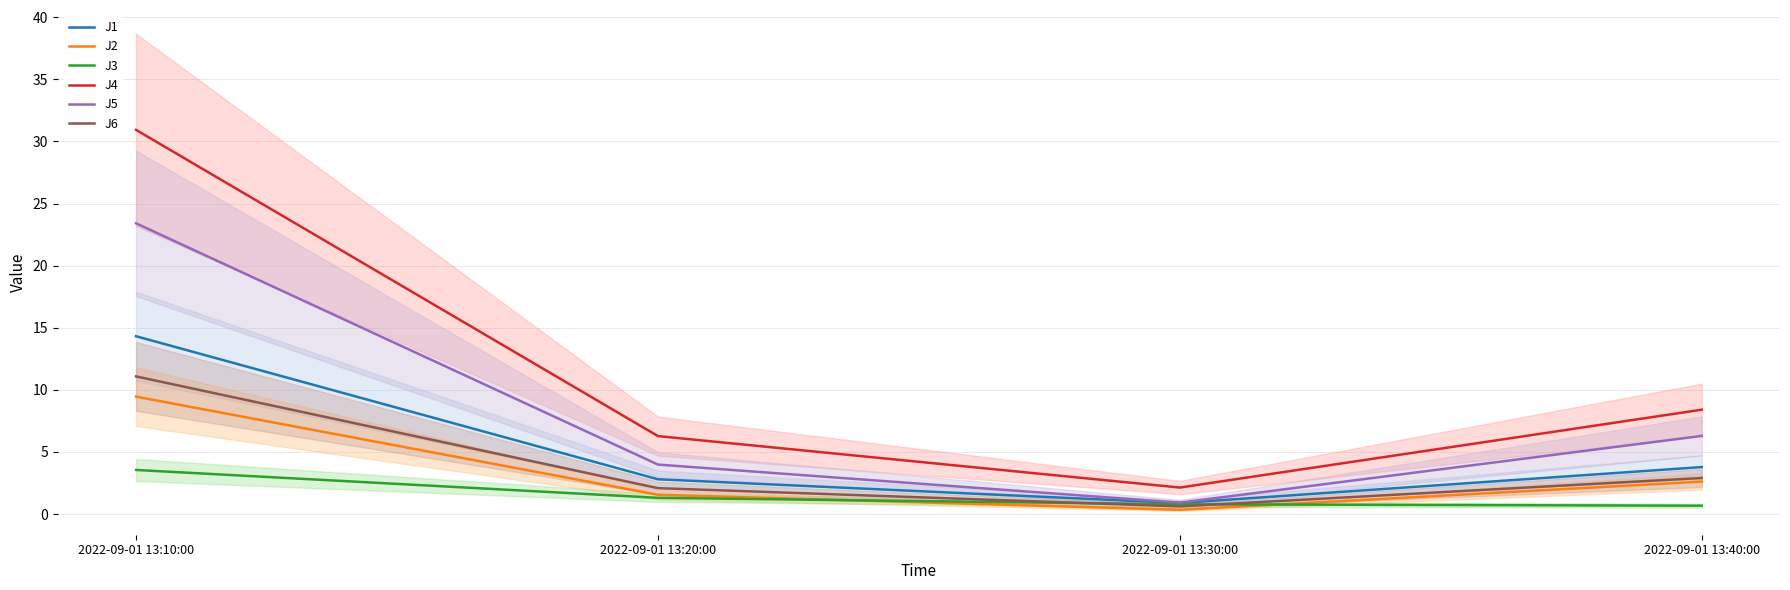

What is the total value across all series at 2022-09-01 13:40:00?

24.6